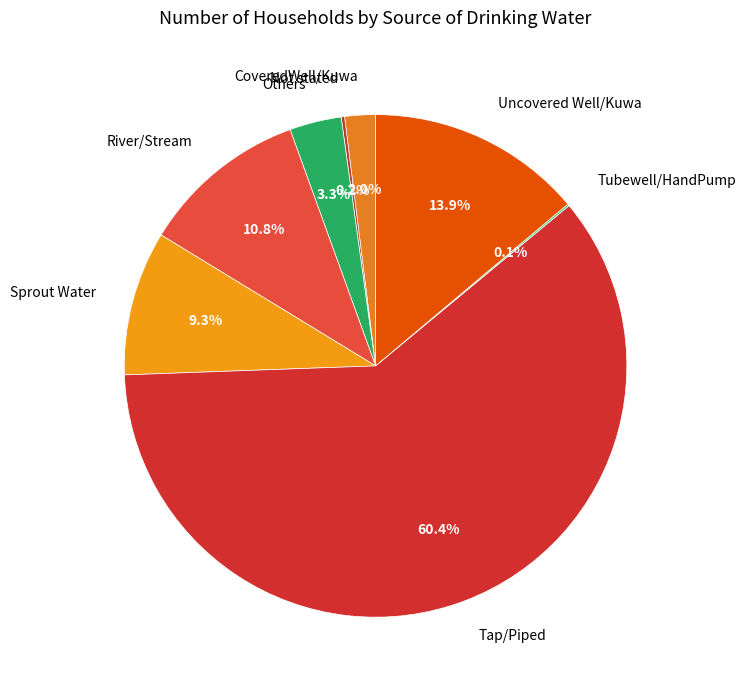

What is the ratio of the value at Sprout Water to the value at Uncovered Well/Kuwa?

0.7